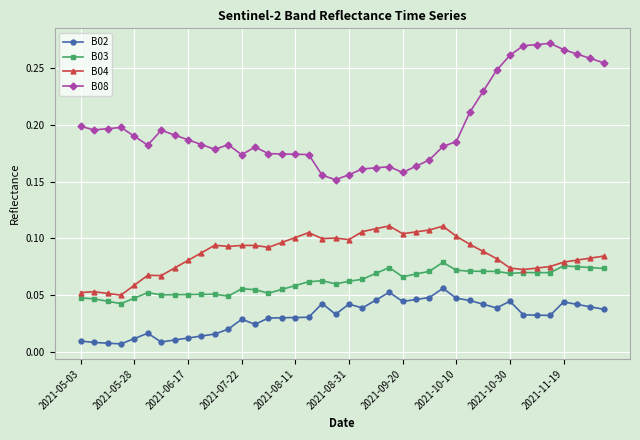

Which series has the widest spread of values?

B08